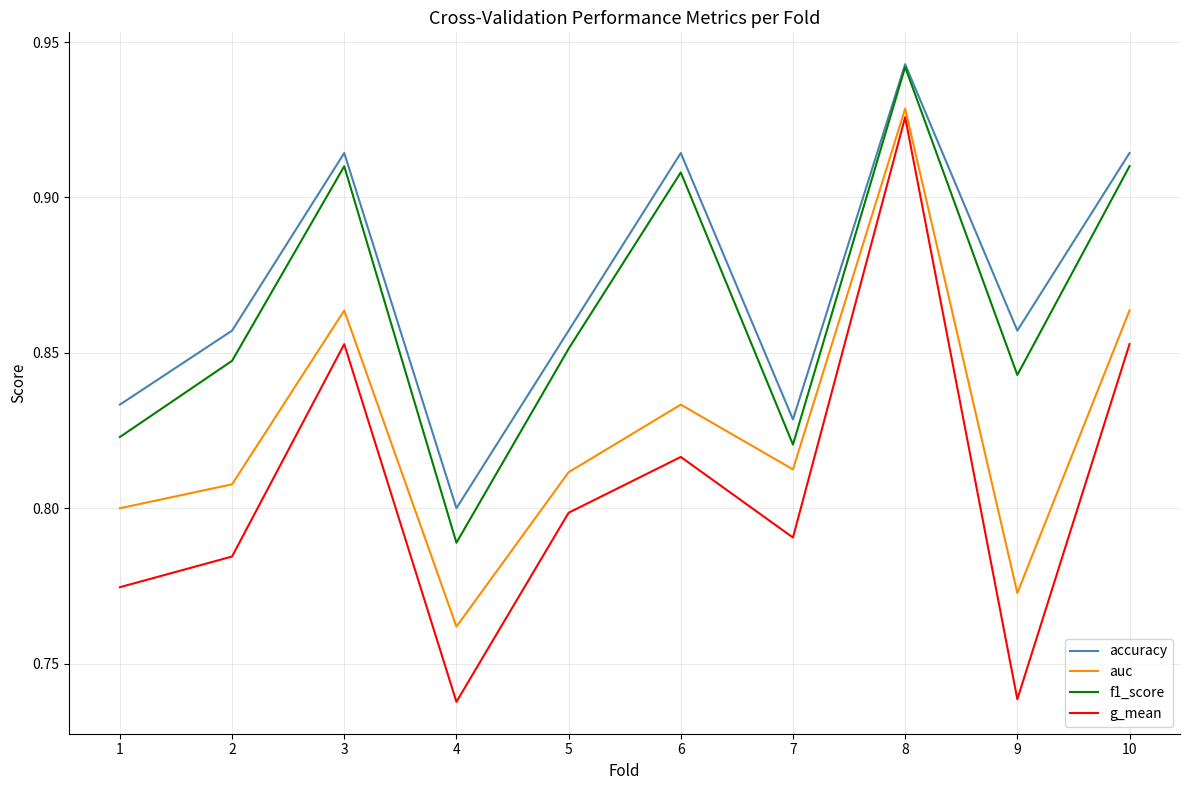

Count the g_mean values in the range 0 to 1.

10